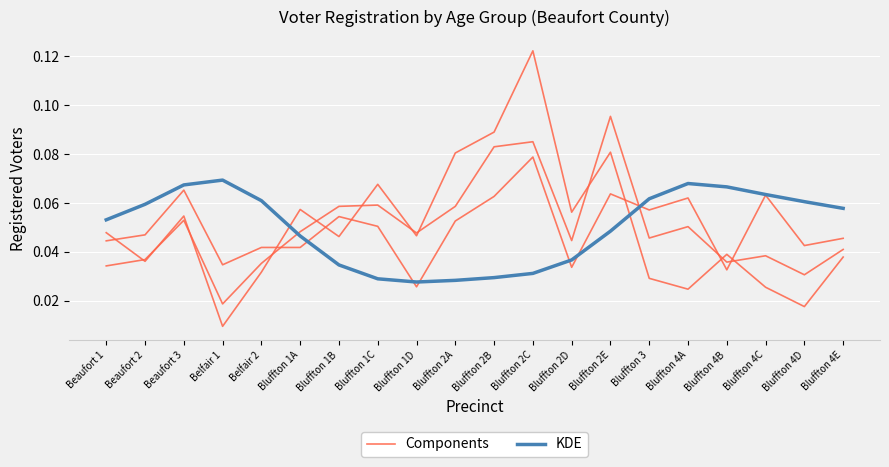

At which category does the chart reach its peak across all series?

Bluffton 2C